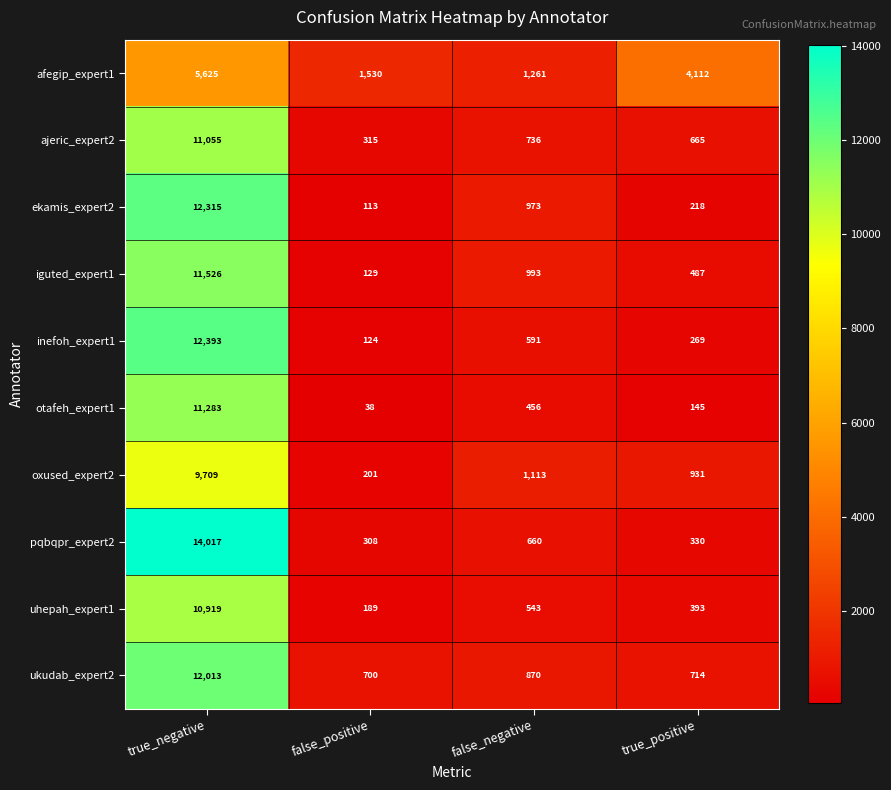

What value does the afegip_expert1 series have at true_positive, to the nearest 10?

4110